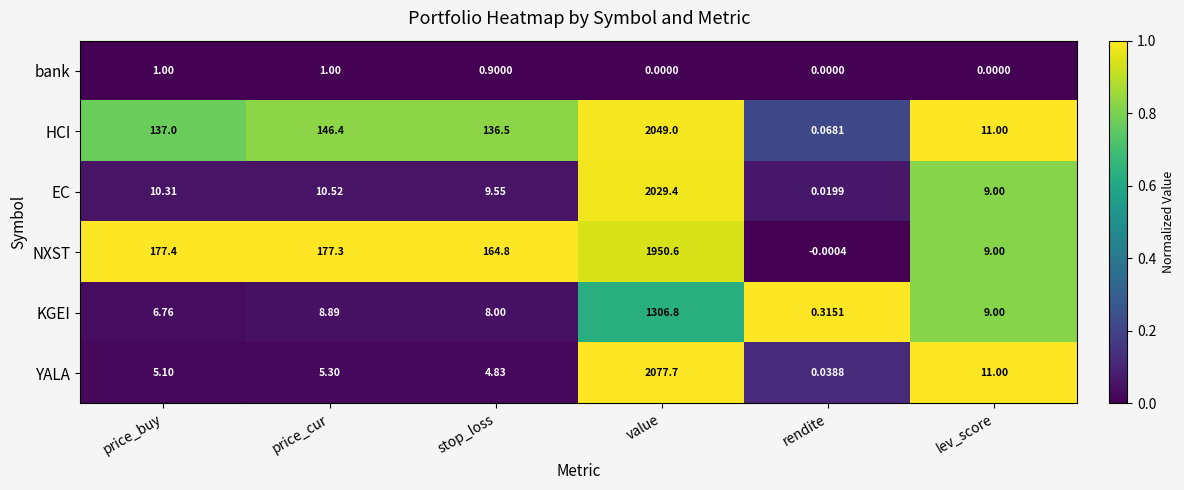

Which series has the largest total across all categories?

HCI